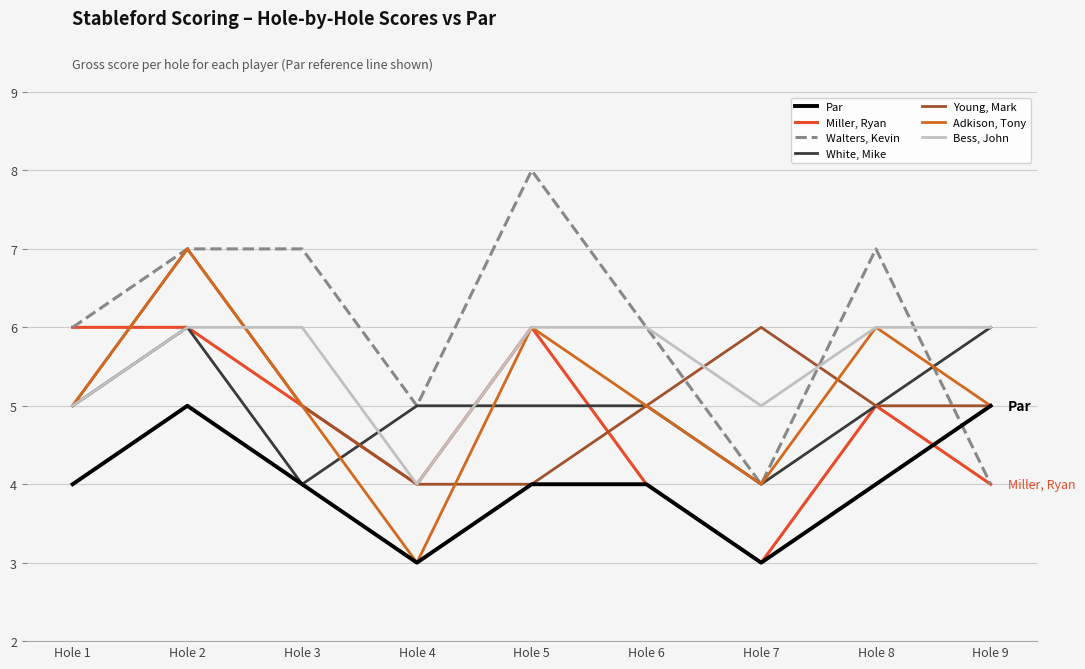

Where is the first local minimum for Adkison, Tony?

Hole 4